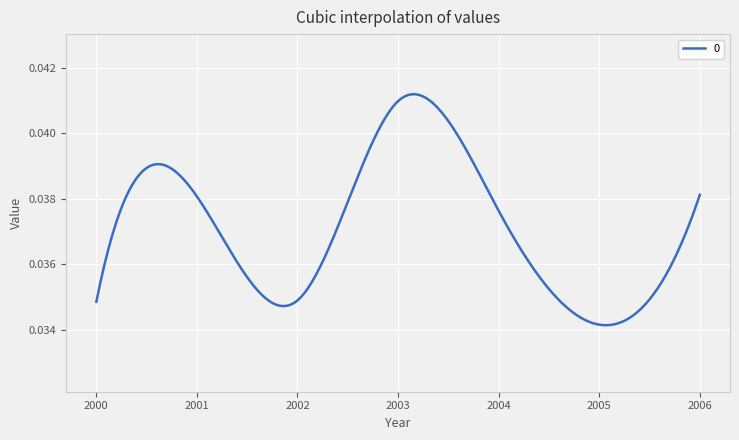

How many interior local peaks (higher than both neighbors) does the data have?

2